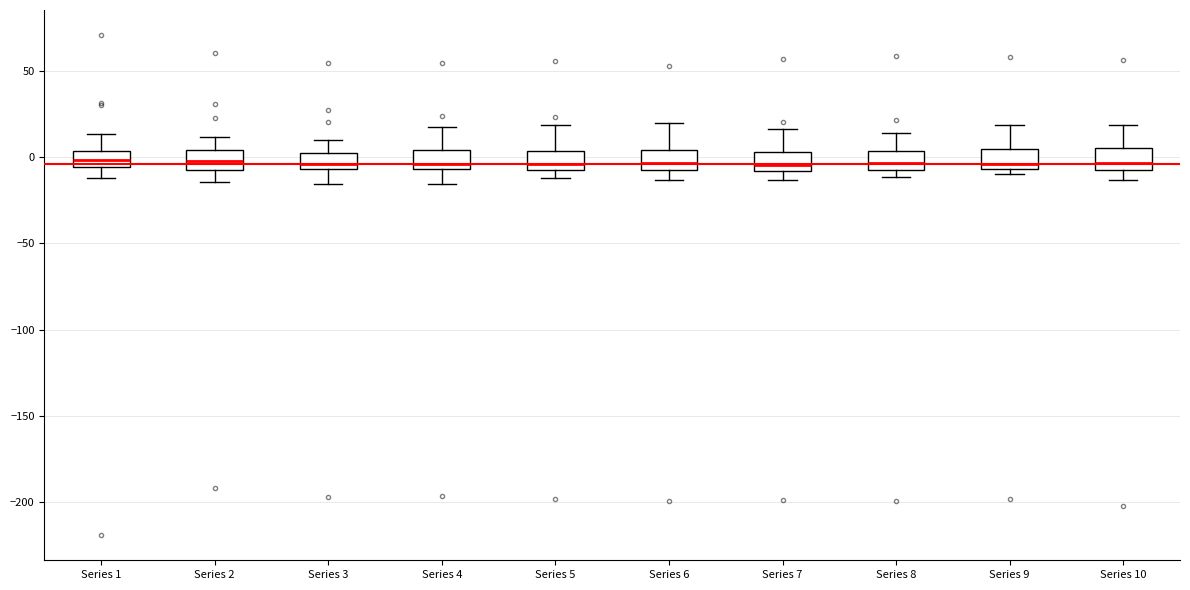

Reading left to right, read every box against the y-axis: the position of its median line, the range the box covers, and the ends of its whiskers. The values are not printed on the chart, so give them approximately, as read against the axis.

Series 1: median 0, box -5 to 5, whiskers -10 to 15
Series 2: median 0, box -5 to 5, whiskers -15 to 10
Series 3: median -5 (just above the box's lower edge), box -5 to 0, whiskers -15 to 10
Series 4: median -5 (just above the box's lower edge), box -5 to 5, whiskers -15 to 15
Series 5: median -5, box -10 to 5, whiskers -10 (just below the box's lower edge) to 20
Series 6: median -5, box -10 to 5, whiskers -15 to 20
Series 7: median -5, box -10 to 5, whiskers -15 to 15
Series 8: median -5, box -10 to 5, whiskers -10 (just below the box's lower edge) to 15
Series 9: median -5 (just above the box's lower edge), box -5 to 5, whiskers -10 to 20
Series 10: median -5 (just above the box's lower edge), box -5 to 5, whiskers -15 to 20